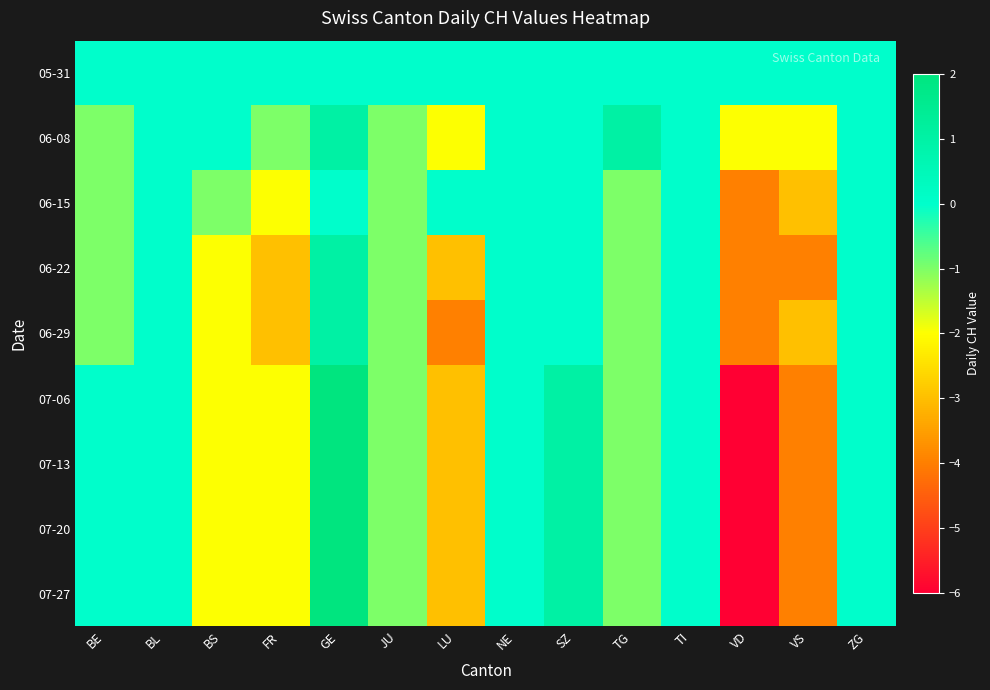

Which series has the widest spread of values?

07-06